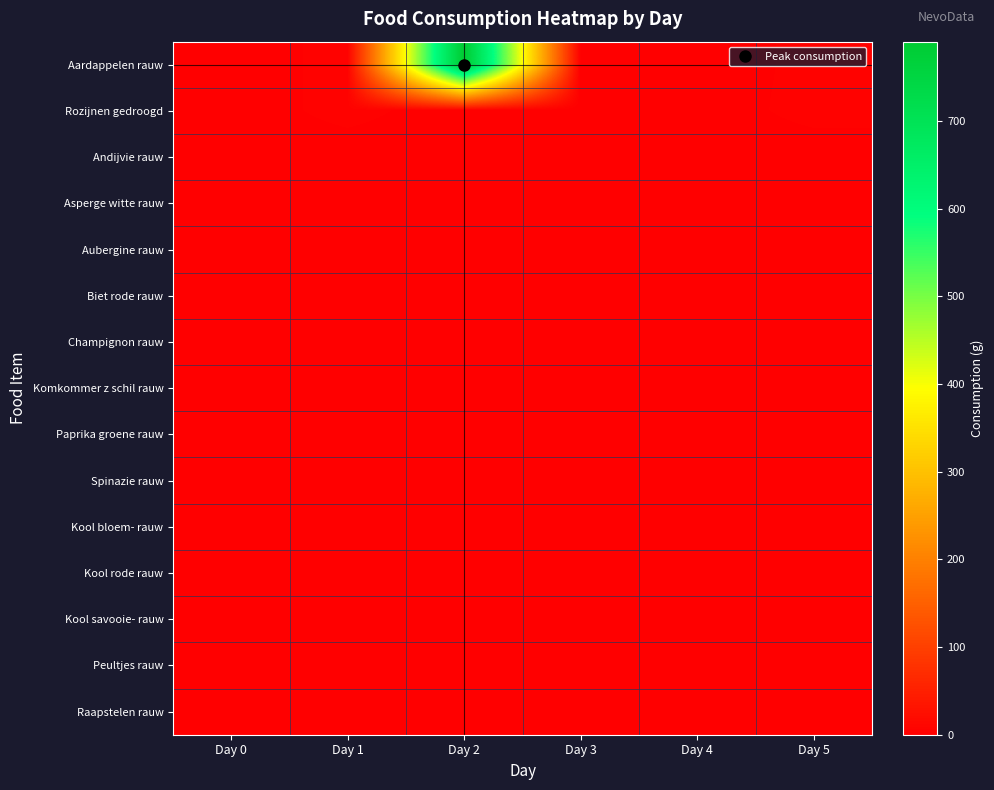

Which series changed the most between Day 1 and Day 2?

Aardappelen rauw